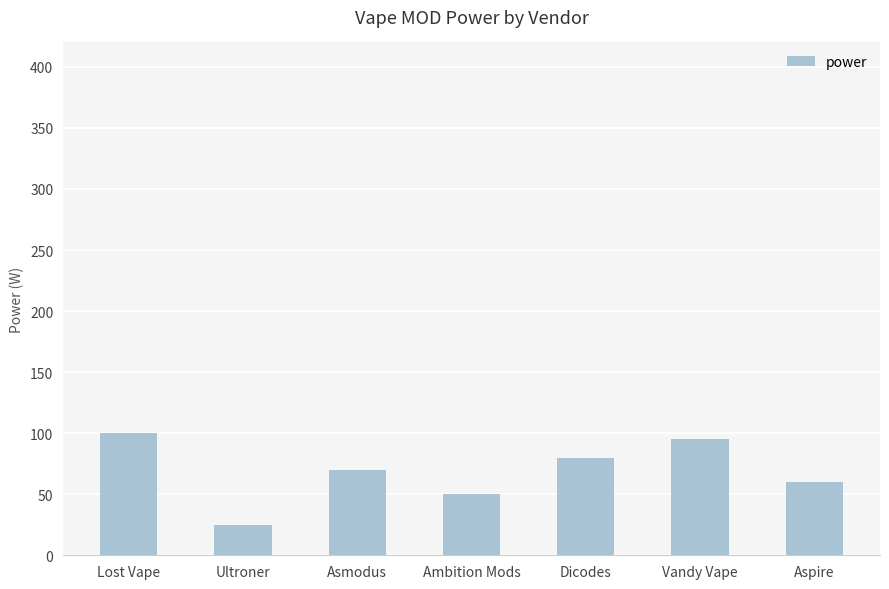

Between Aspire and Ambition Mods, which is larger?

Aspire